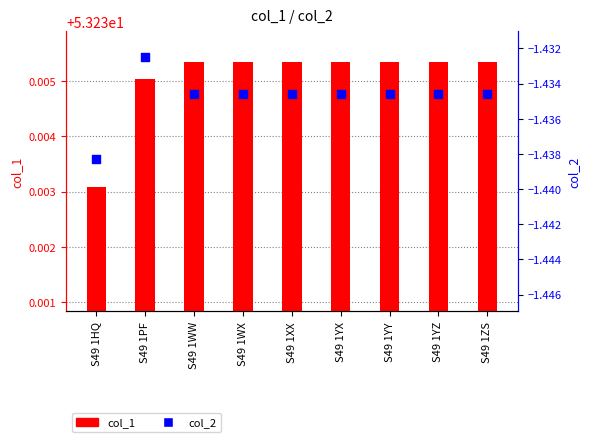

Which series has the largest total across all categories?

col_1